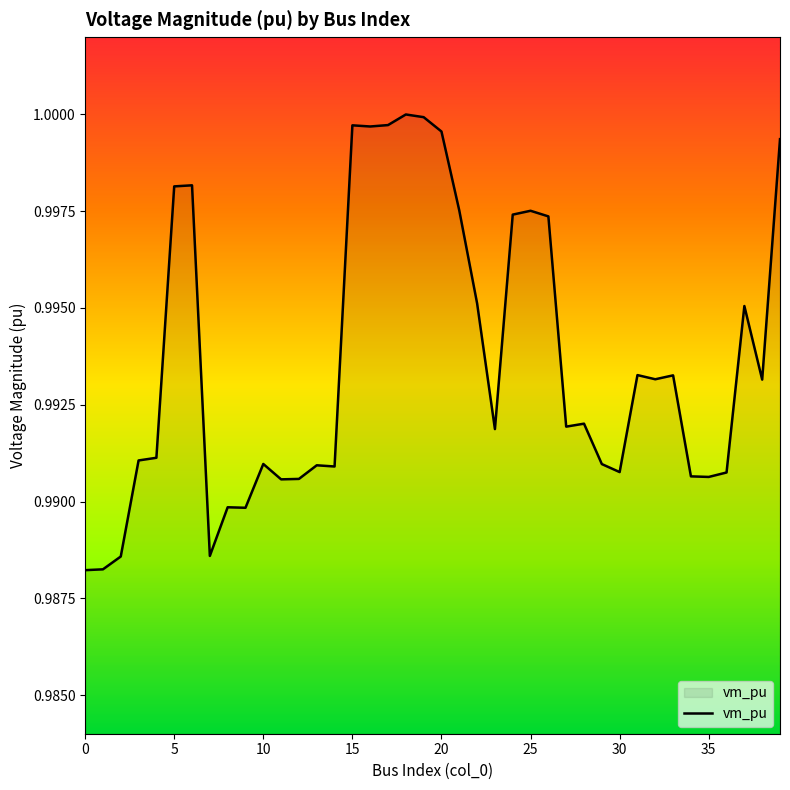

How many interior local valleys (lower than both neighbors) does the data have?

11